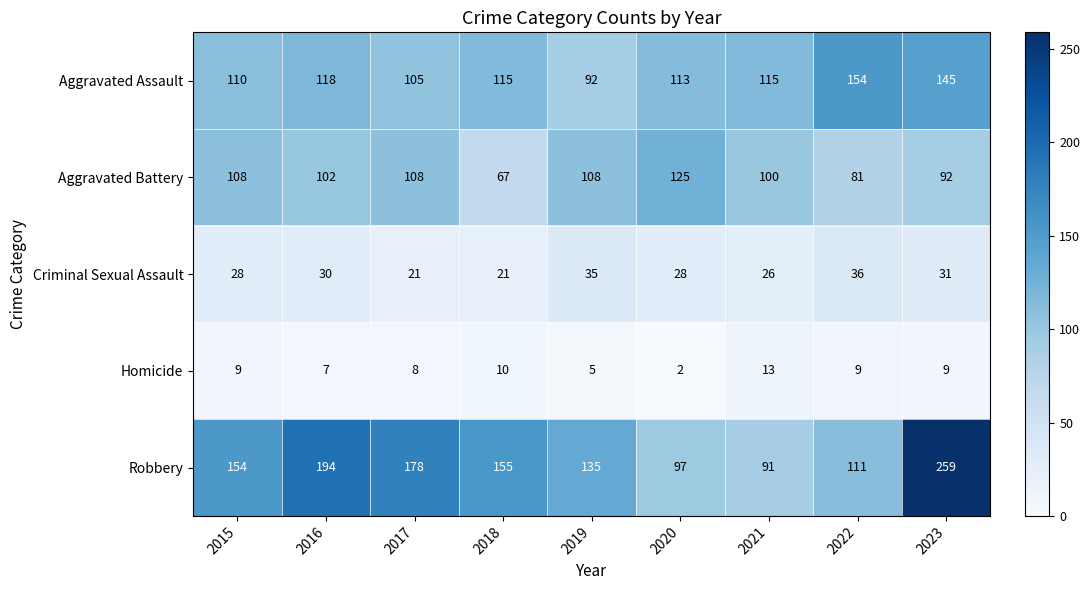

What is the sum of all Homicide values?

72